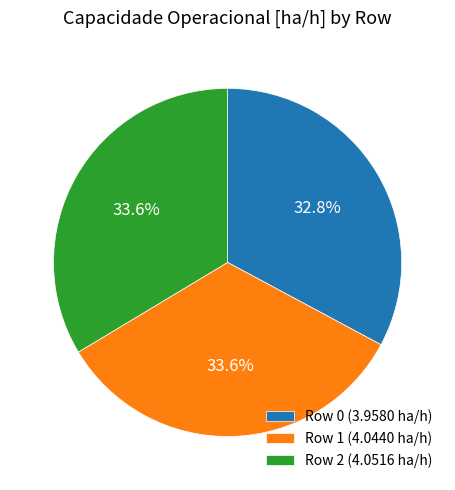

Is there a majority slice in this chart?

No